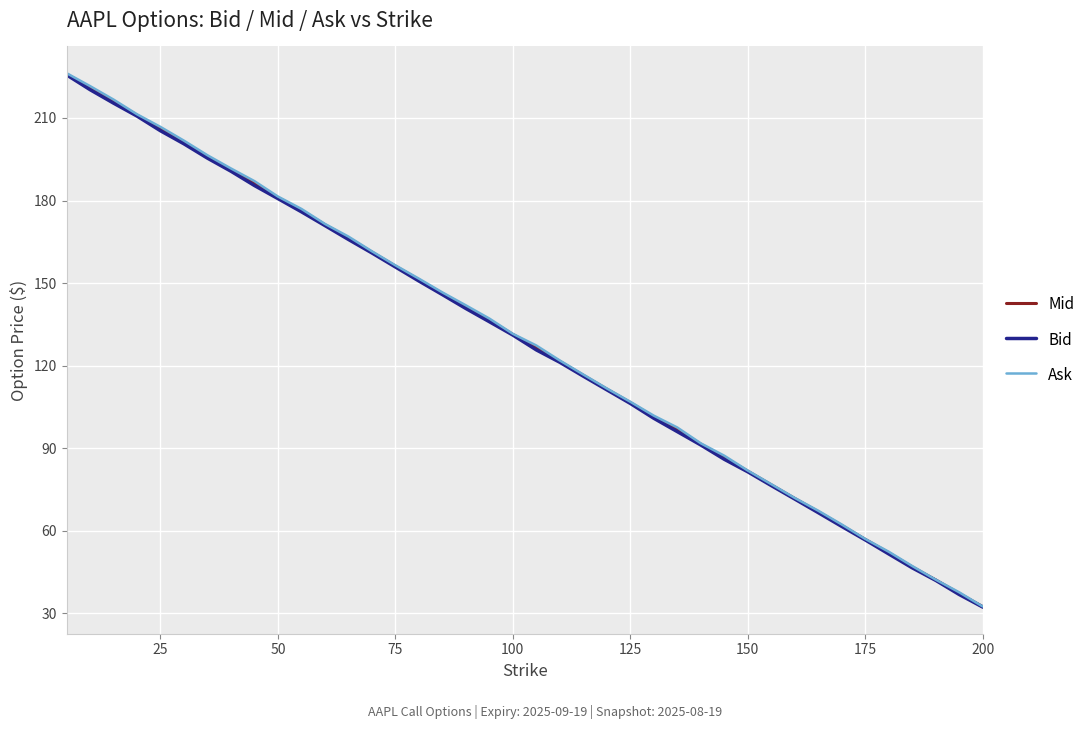

What is the average value of the Mid series?

129.0